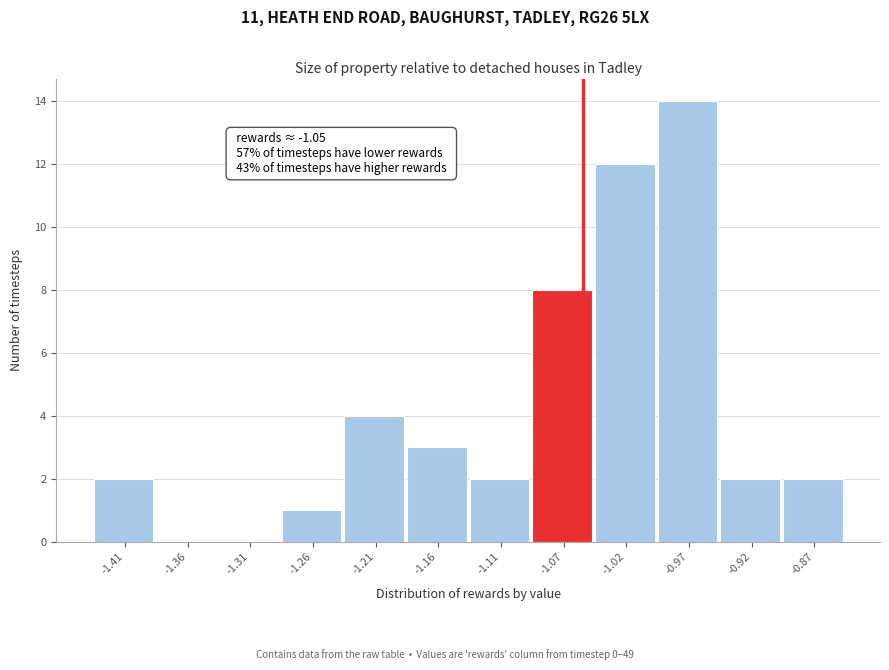

Which range on the x-axis has the tallest bar?

-0.99 to -0.94